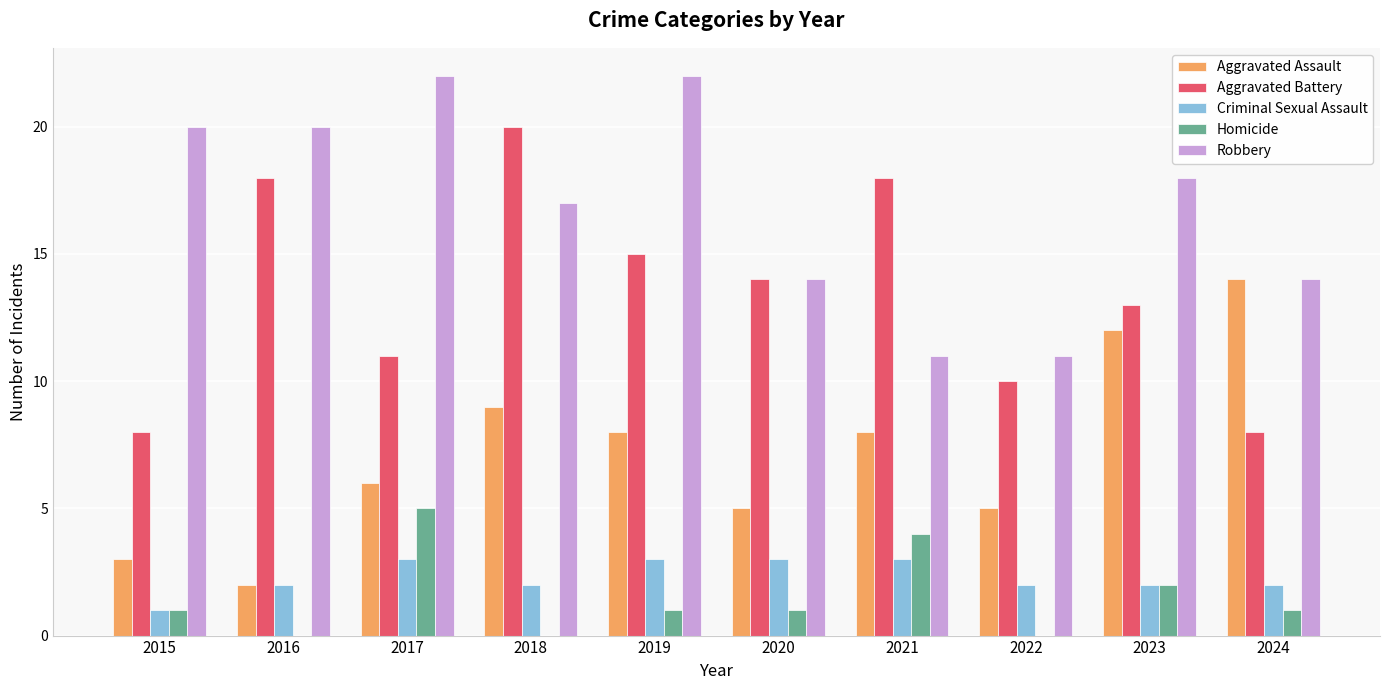

Which series changed the most between 2020 and 2021?

Aggravated Battery